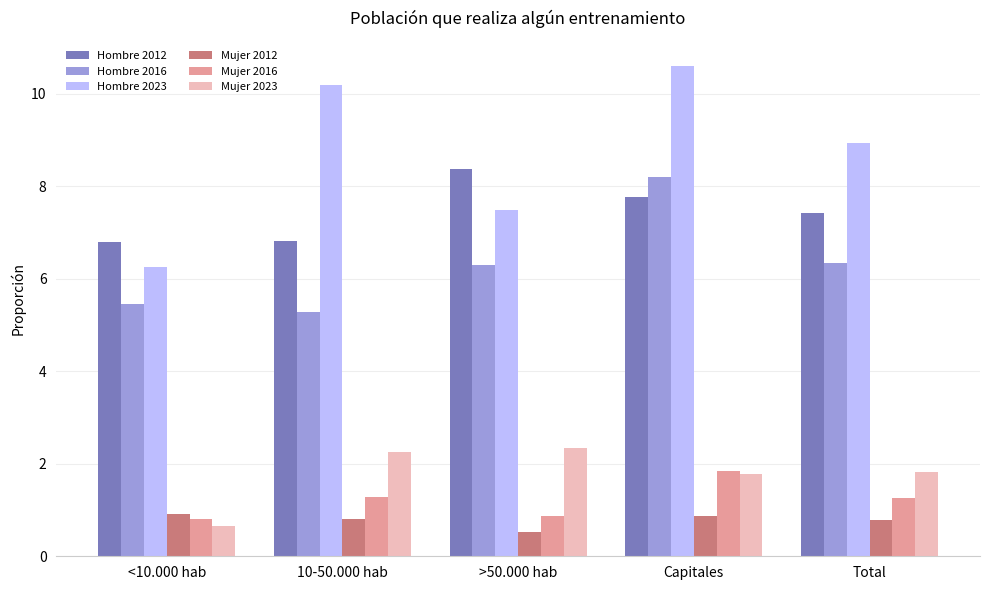

What are all the series names shown in the legend?

Hombre 2012, Hombre 2016, Hombre 2023, Mujer 2012, Mujer 2016, Mujer 2023